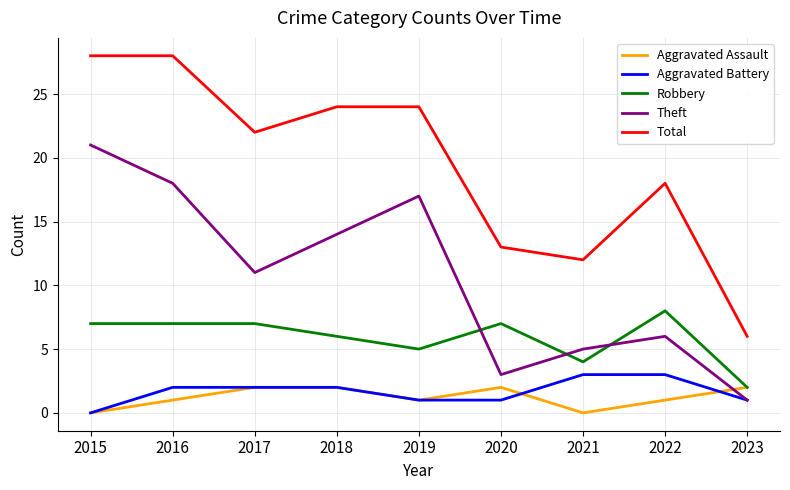

Between 2018 and 2023, which series saw the biggest shift?

Total